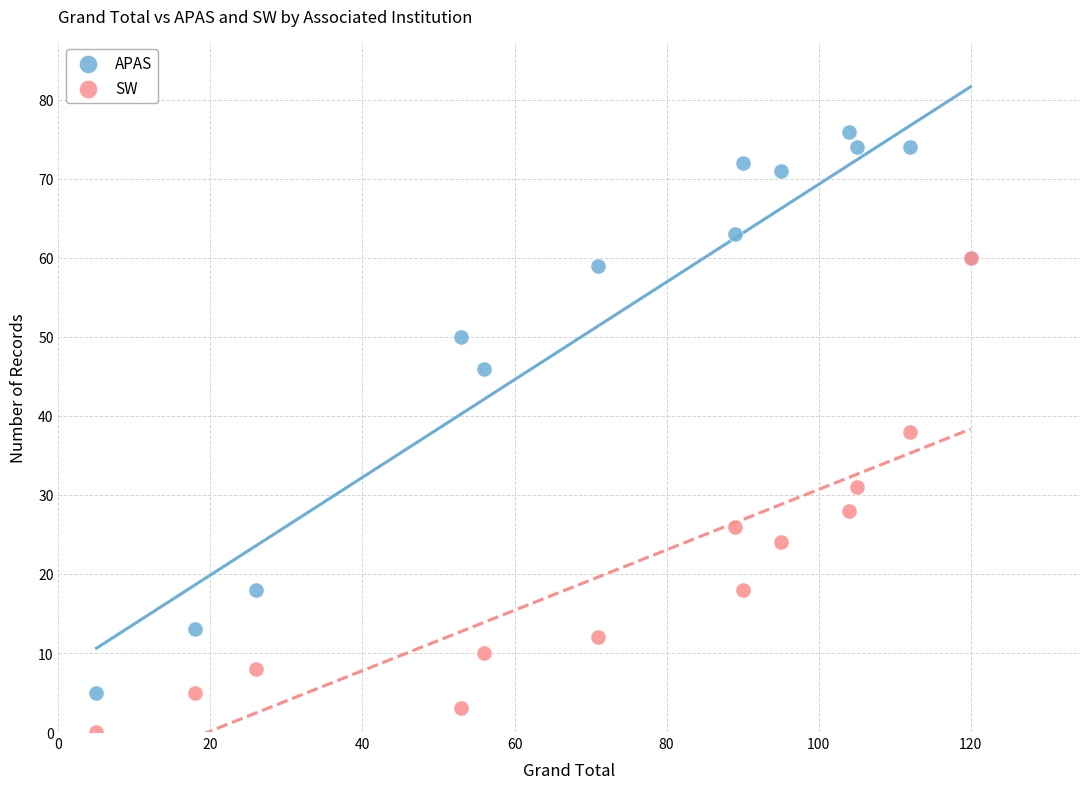

Which series has the widest spread of Y values?

APAS